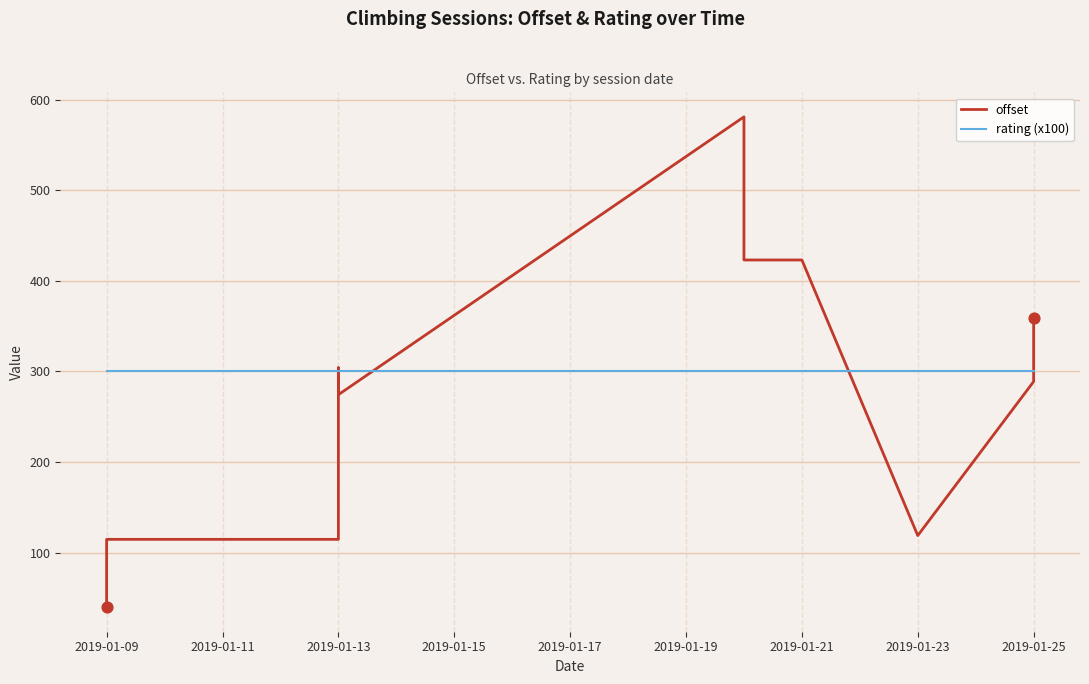

Is the value of offset at 2019-01-09 greater than the value of rating (x100) at 2019-01-25?

No